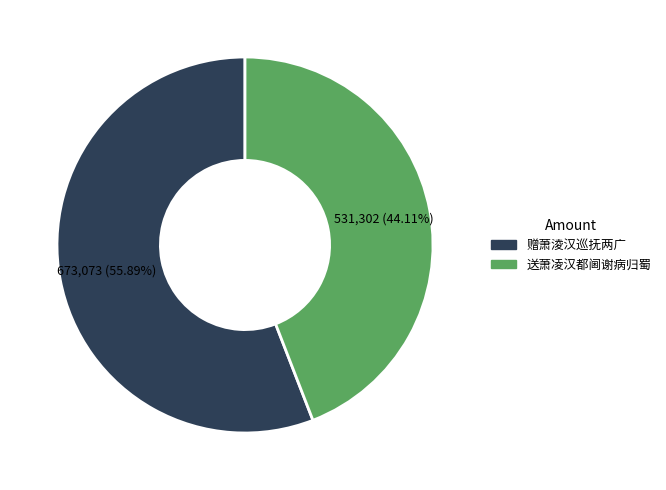

To the nearest percent, what is the difference between the 送萧凌汉都阃谢病归蜀 and 赠萧淩汉巡抚两广 slice percentages?

12%